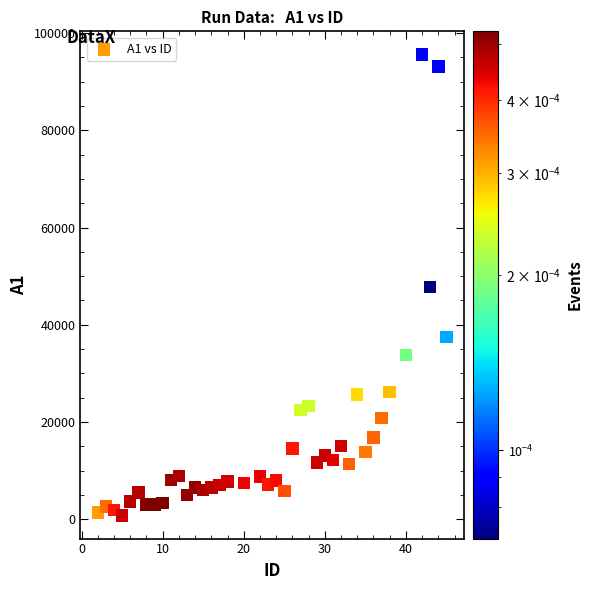

What is the range of X values (max minus min)?

43